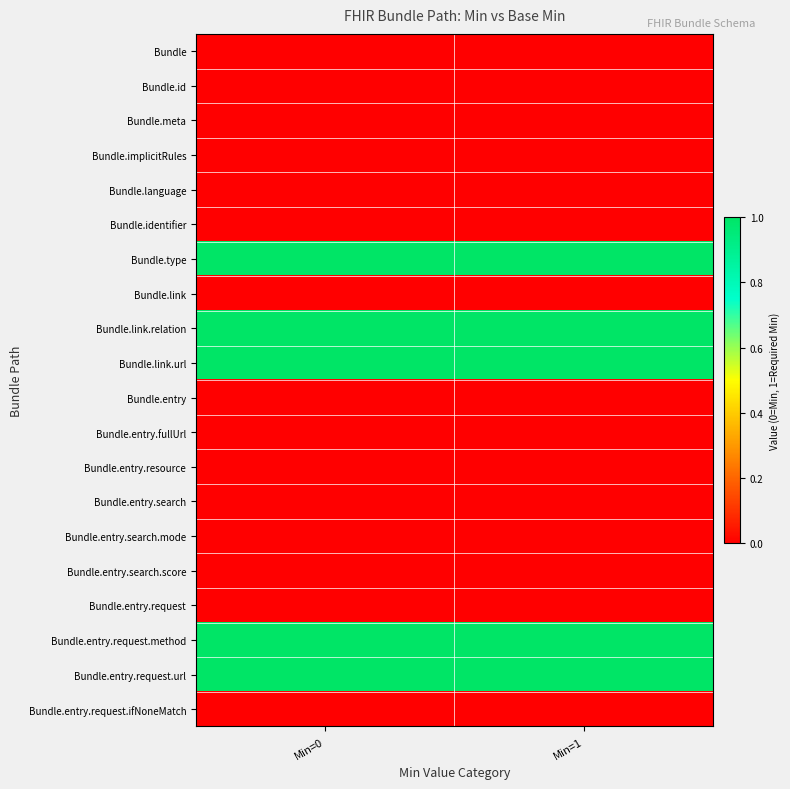

Reading right to left, what are all the values shown in this chart?

Bundle: Min=1=0	Min=0=0
Bundle.id: Min=1=0	Min=0=0
Bundle.meta: Min=1=0	Min=0=0
Bundle.implicitRules: Min=1=0	Min=0=0
Bundle.language: Min=1=0	Min=0=0
Bundle.identifier: Min=1=0	Min=0=0
Bundle.type: Min=1=1	Min=0=1
Bundle.link: Min=1=0	Min=0=0
Bundle.link.relation: Min=1=1	Min=0=1
Bundle.link.url: Min=1=1	Min=0=1
Bundle.entry: Min=1=0	Min=0=0
Bundle.entry.fullUrl: Min=1=0	Min=0=0
Bundle.entry.resource: Min=1=0	Min=0=0
Bundle.entry.search: Min=1=0	Min=0=0
Bundle.entry.search.mode: Min=1=0	Min=0=0
Bundle.entry.search.score: Min=1=0	Min=0=0
Bundle.entry.request: Min=1=0	Min=0=0
Bundle.entry.request.method: Min=1=1	Min=0=1
Bundle.entry.request.url: Min=1=1	Min=0=1
Bundle.entry.request.ifNoneMatch: Min=1=0	Min=0=0